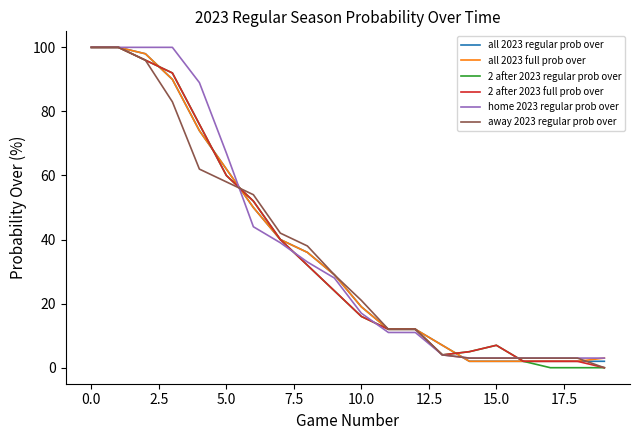

What is the minimum value for home 2023 regular prob over?

3